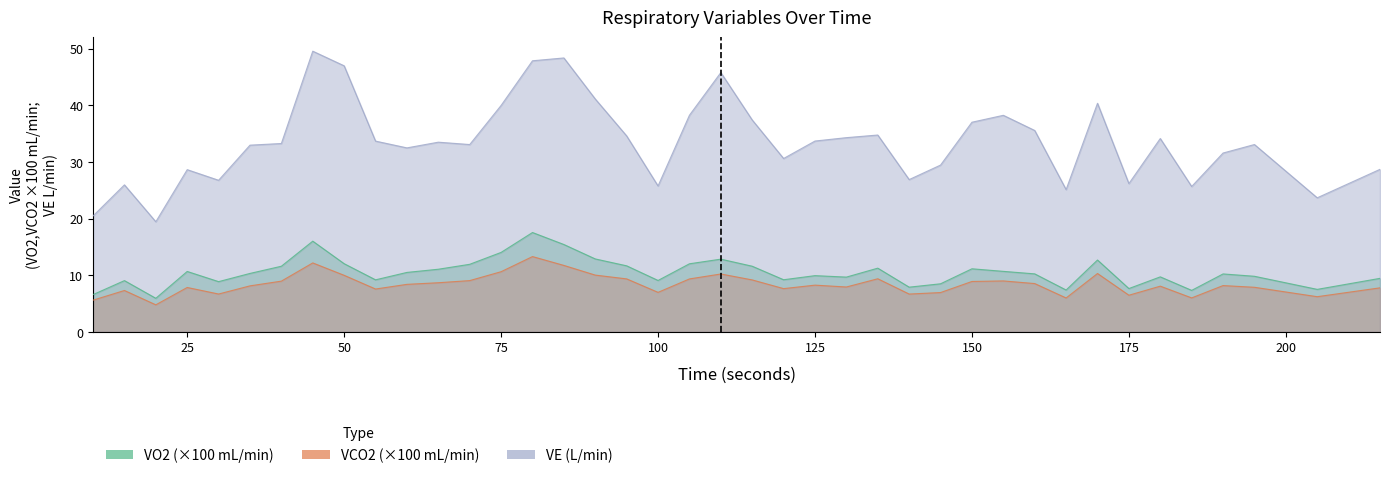

Reading left to right, transcribe all the data shown in this chart.

VO2: 6.6	9.0	5.9	10.7	8.9	10.3	11.6	16.0	12.0	9.2	10.5	11.0	11.9	14.0	17.5	15.4	12.9	11.6	9.1	12.0	12.8	11.6	9.2	9.9	9.7	11.2	7.9	8.5	11.1	10.7	10.2	7.4	12.7	7.6	9.7	7.3	10.2	9.8	7.5	9.4
VCO2: 5.6	7.3	4.8	7.8	6.7	8.1	8.9	12.2	10.0	7.5	8.4	8.7	9.0	10.6	13.3	11.7	10.0	9.3	7.0	9.3	10.2	9.2	7.6	8.2	7.9	9.4	6.7	6.9	8.9	9.0	8.5	6.0	10.3	6.5	8.1	6.0	8.2	7.9	6.2	7.8
VE: 20.5	25.9	19.4	28.6	26.8	33.0	33.2	49.6	47.0	33.7	32.5	33.5	33.1	40.0	47.9	48.4	41.1	34.6	25.7	38.2	45.8	37.4	30.6	33.7	34.3	34.7	26.9	29.4	37.0	38.2	35.5	25.1	40.4	26.2	34.1	25.7	31.6	33.1	23.7	28.7